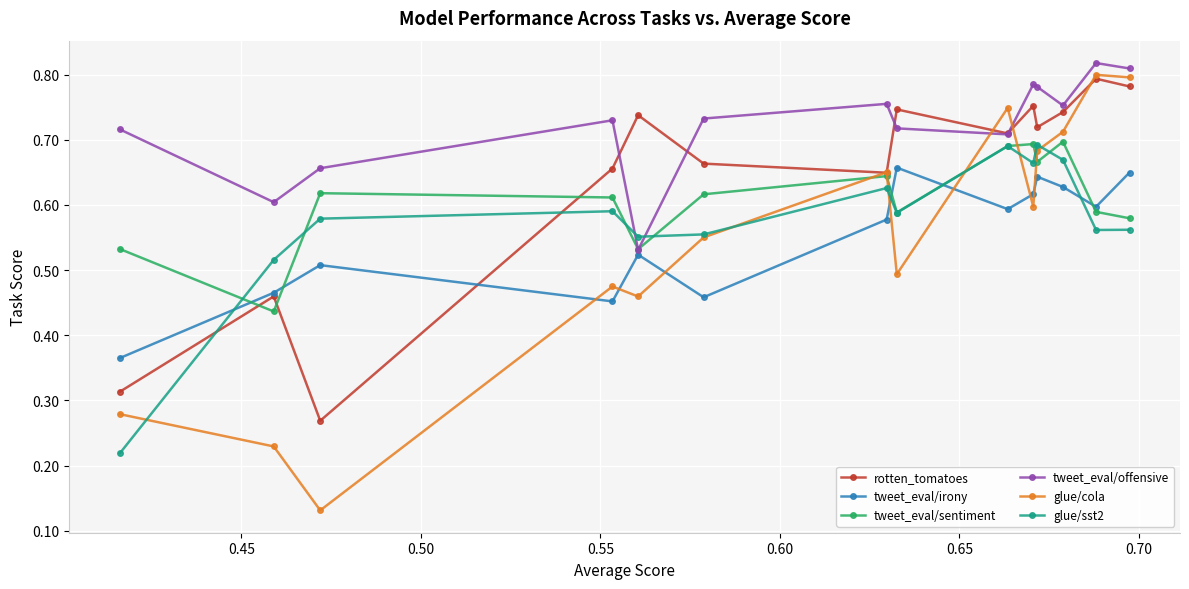

Count the tweet_eval/irony values in the range 0 to 1.

14